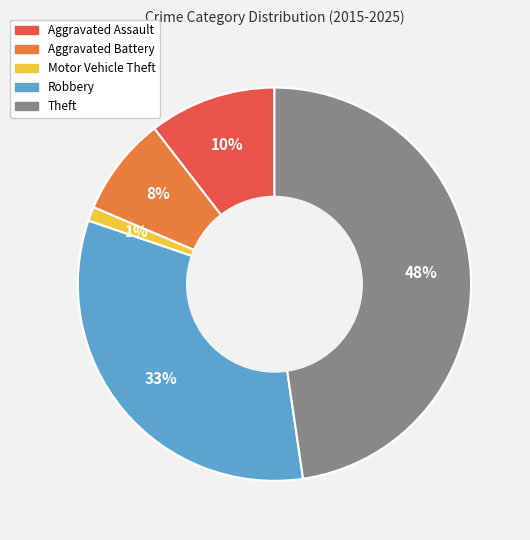

Is there any slice that represents more than half of the pie?

No